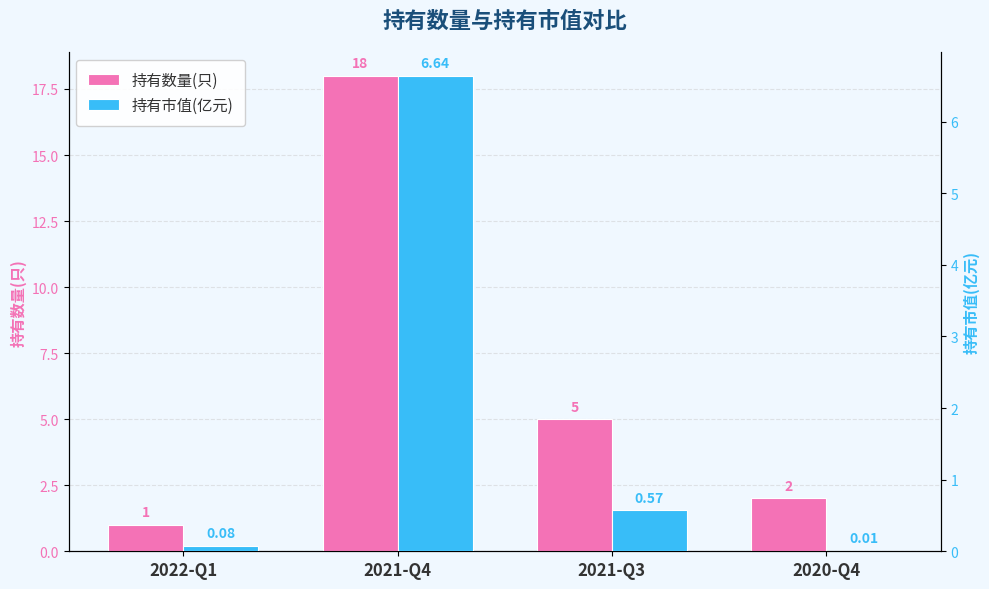

At which category is the sum across all series the highest?

2021-Q4